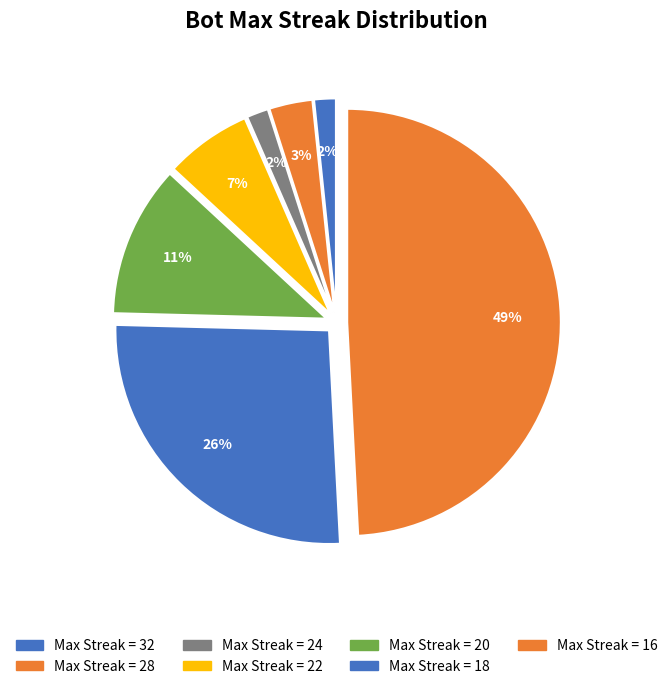

Count the number of slices in the pie.

7